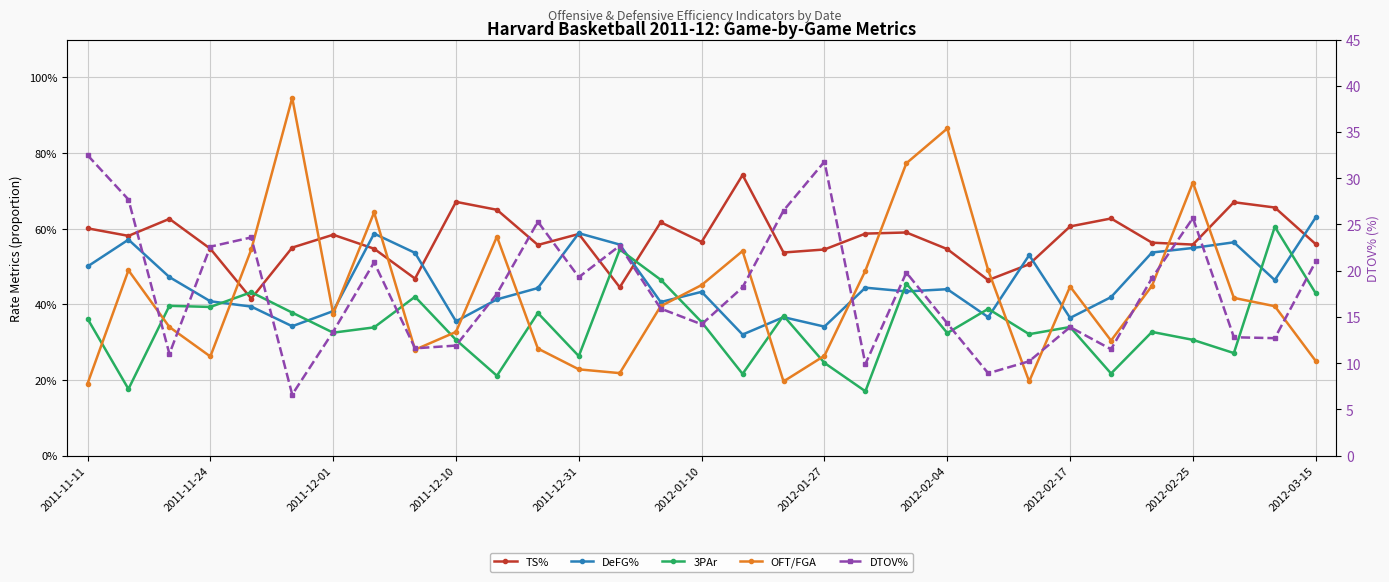

Read the 3PAr value at 26.

0.3